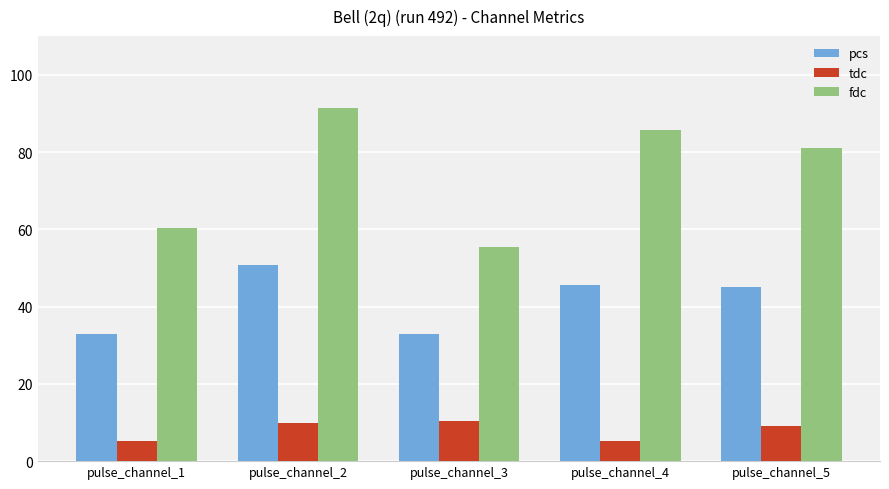

What is the approximate value of fdc at pulse_channel_4?

85.8